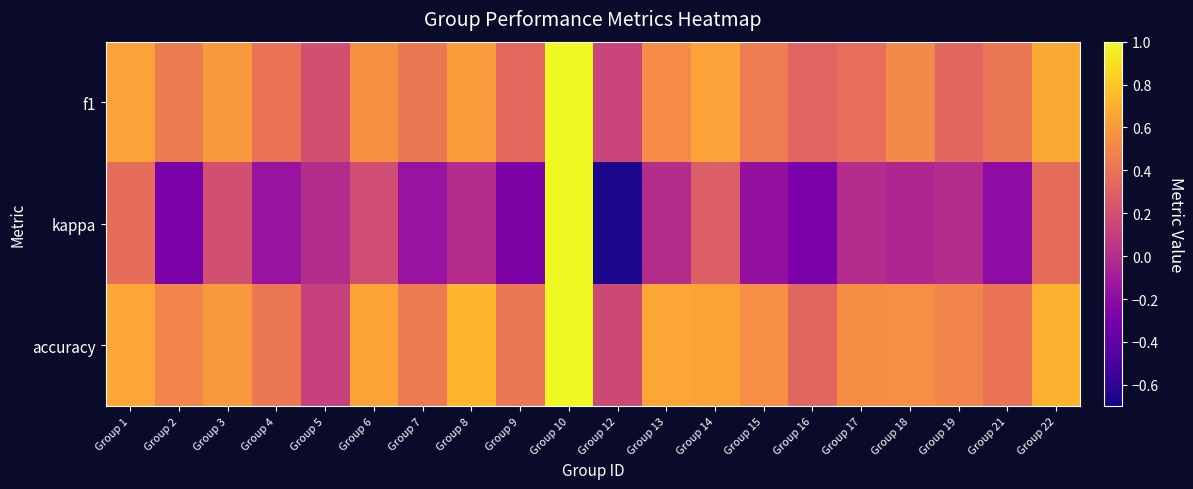

What is the total value across all series at Group 13?

1.2